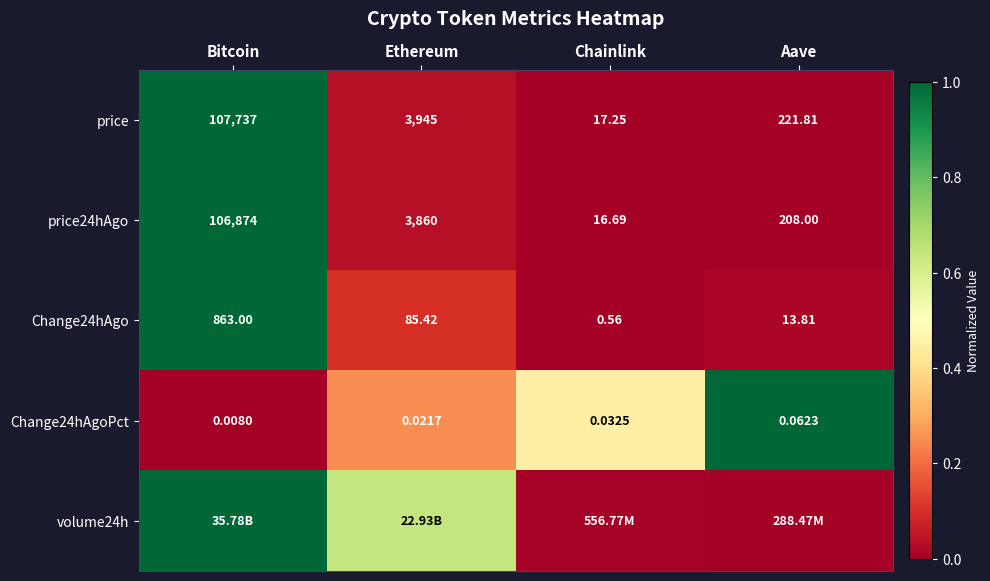

Is the value of Change24hAgo at Aave greater than the value of price24hAgo at Chainlink?

No